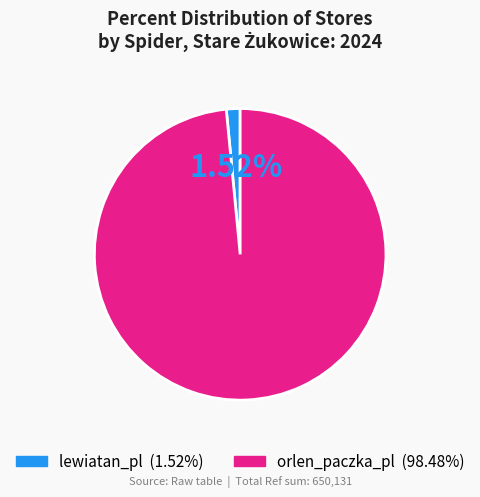

Between lewiatan_pl and orlen_paczka_pl, which is larger?

orlen_paczka_pl